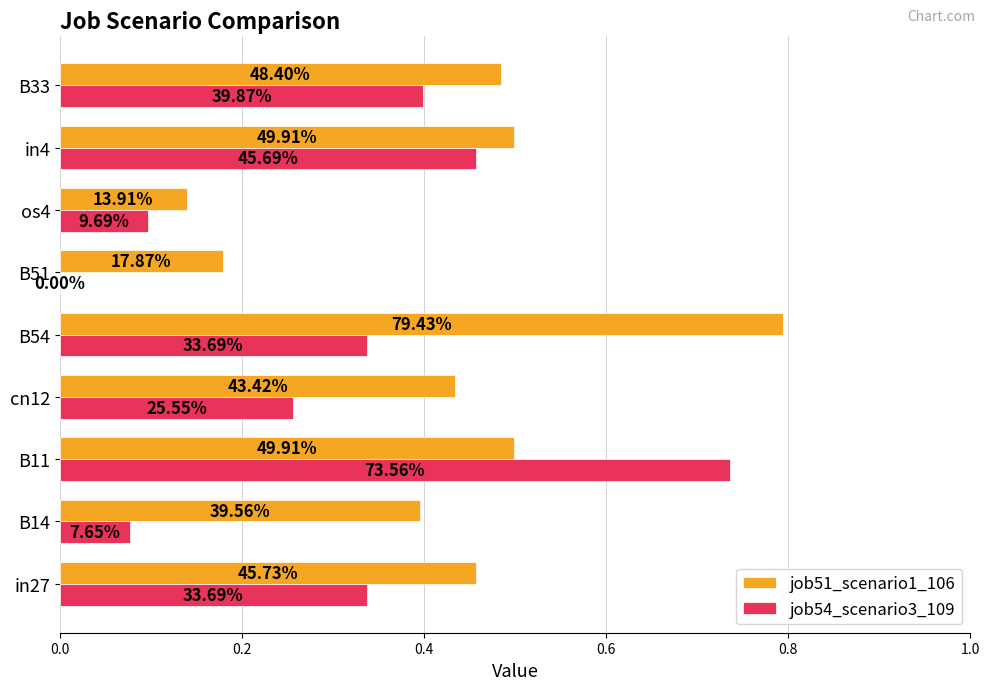

Which series has the largest total across all categories?

job51_scenario1_106